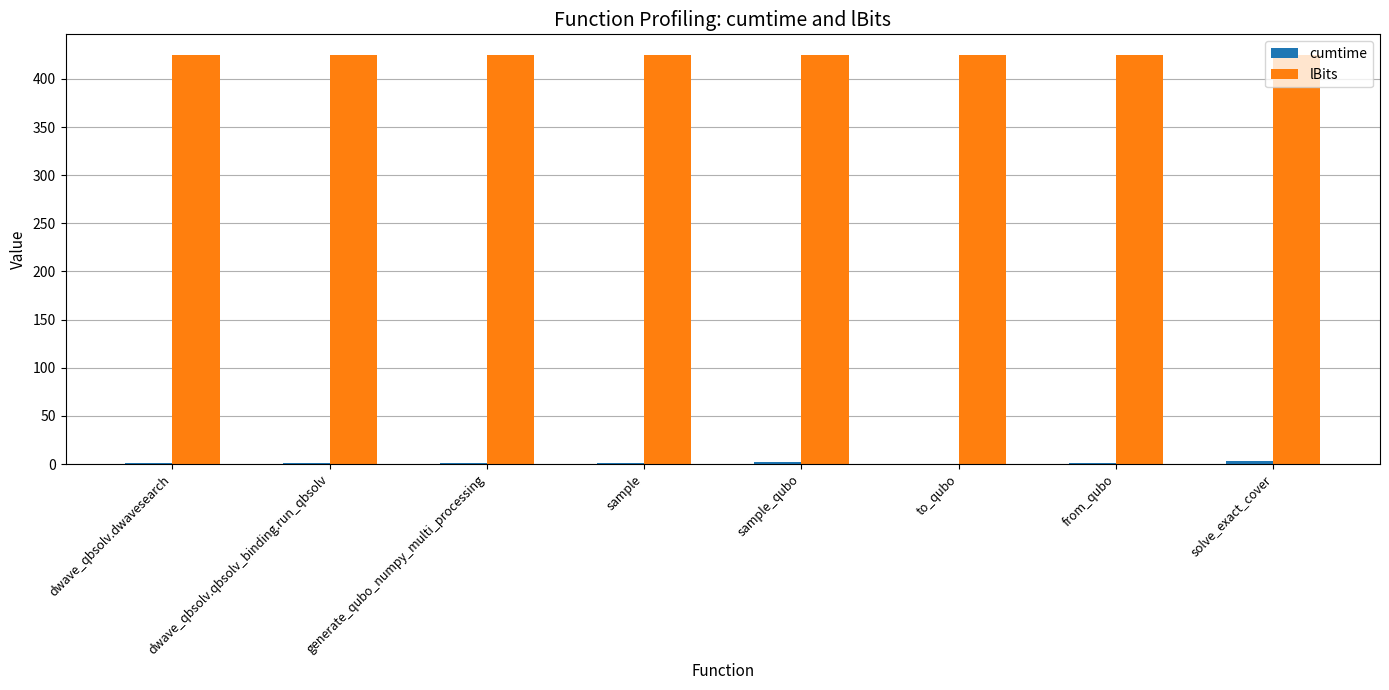

What is the maximum value shown in the chart?

425.0